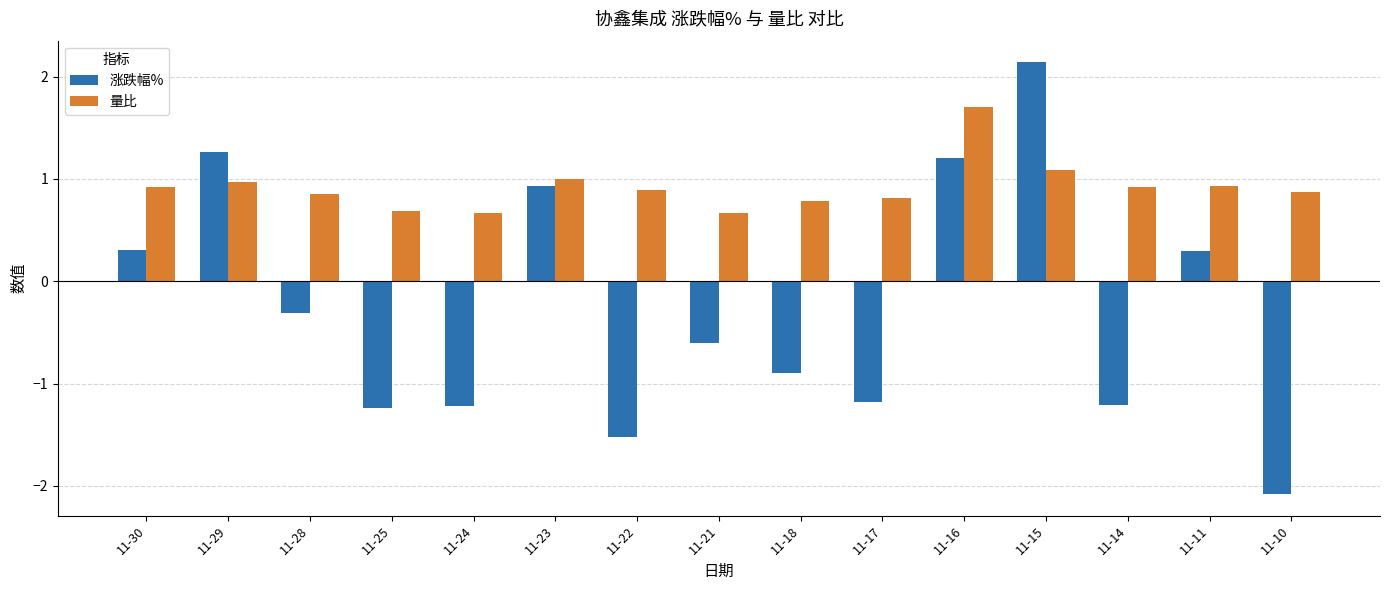

What is the total value across all series at 11-30?

1.2